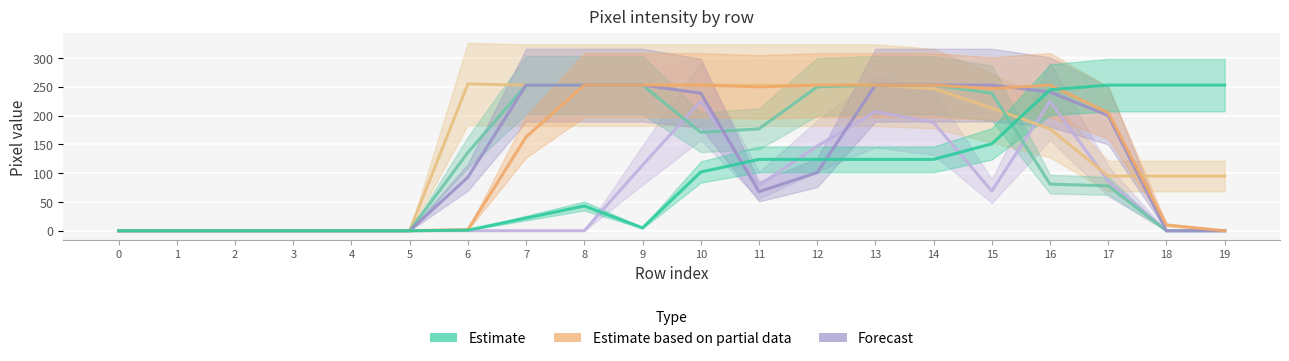

How many distinct data groups are displayed?

6